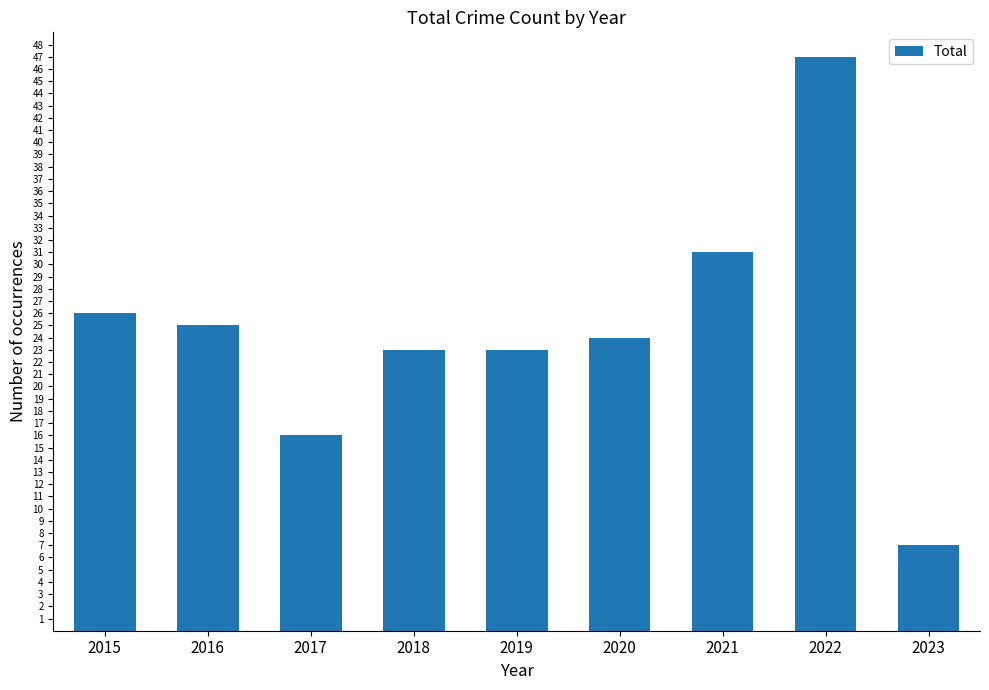

Reading left to right, extract all data points from this chart.

2015=26	2016=25	2017=16	2018=23	2019=23	2020=24	2021=31	2022=47	2023=7